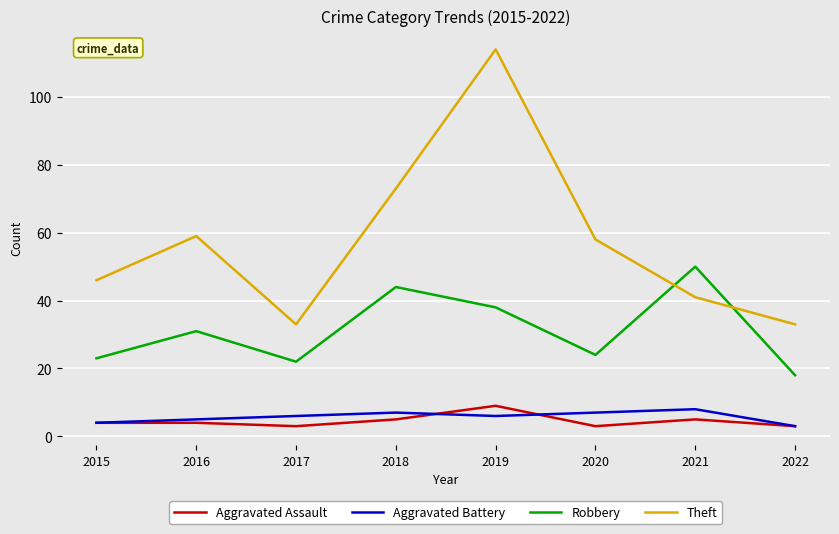

True or false: Aggravated Assault and Theft cross at least once.

False